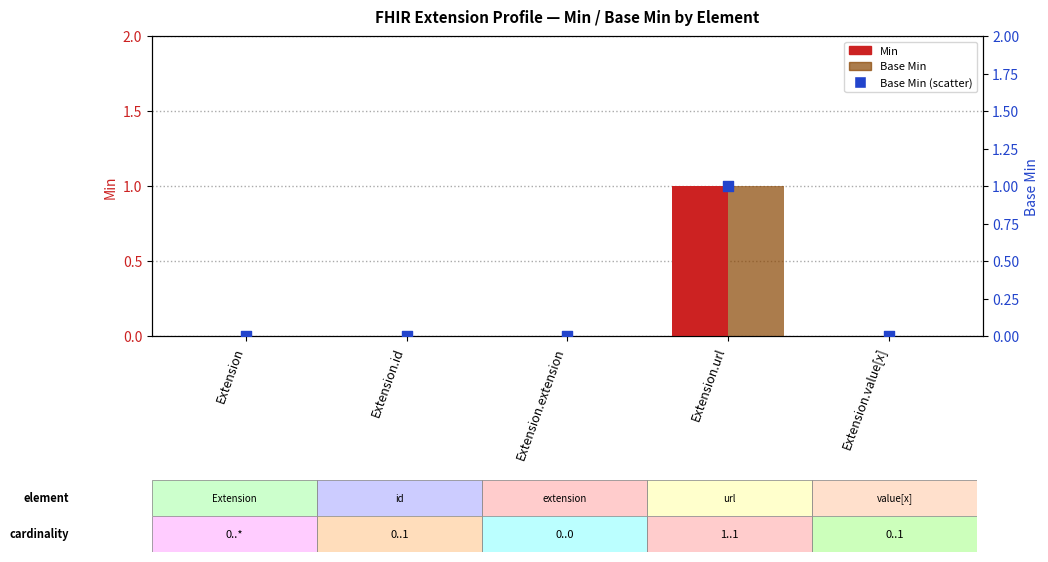

At which category is the sum across all series the highest?

Extension.url